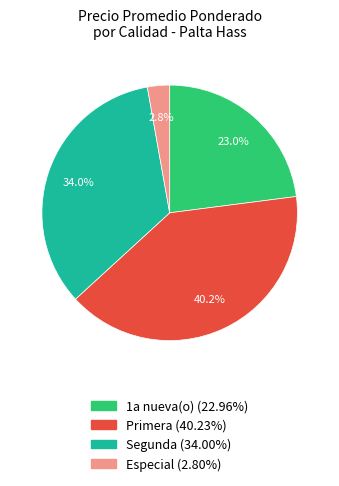

How many segments does this pie chart have?

4